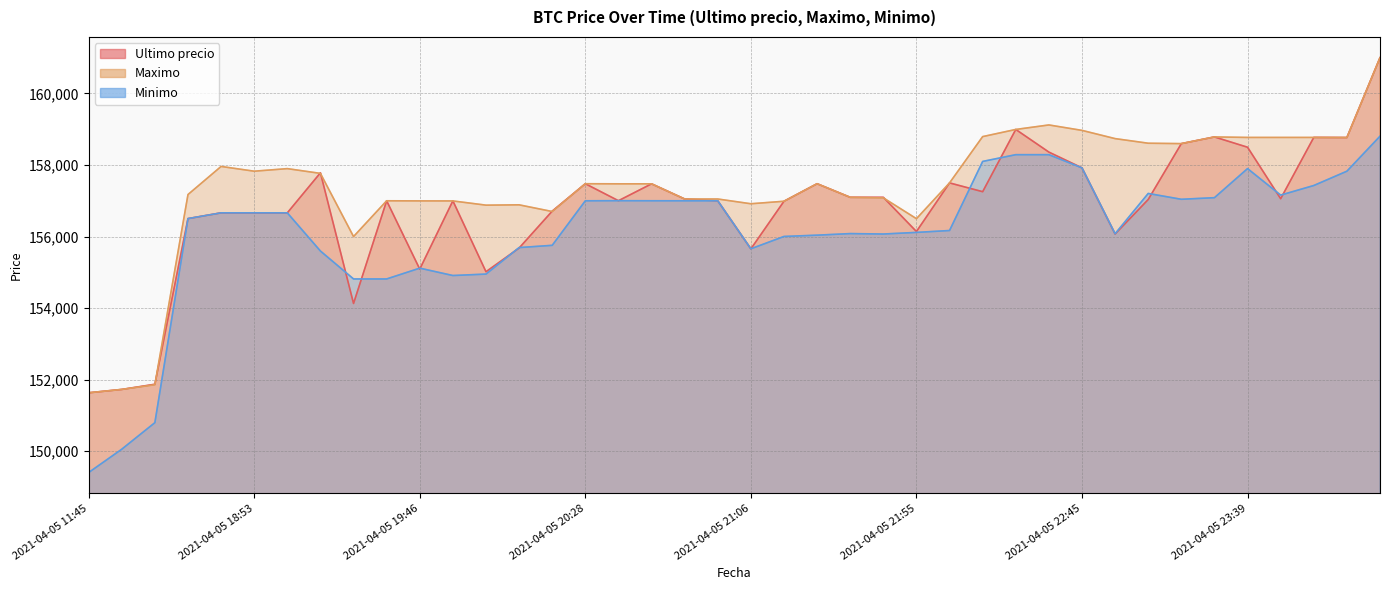

Which category has the highest value in the Ultimo precio series?

2021-04-06 00:42